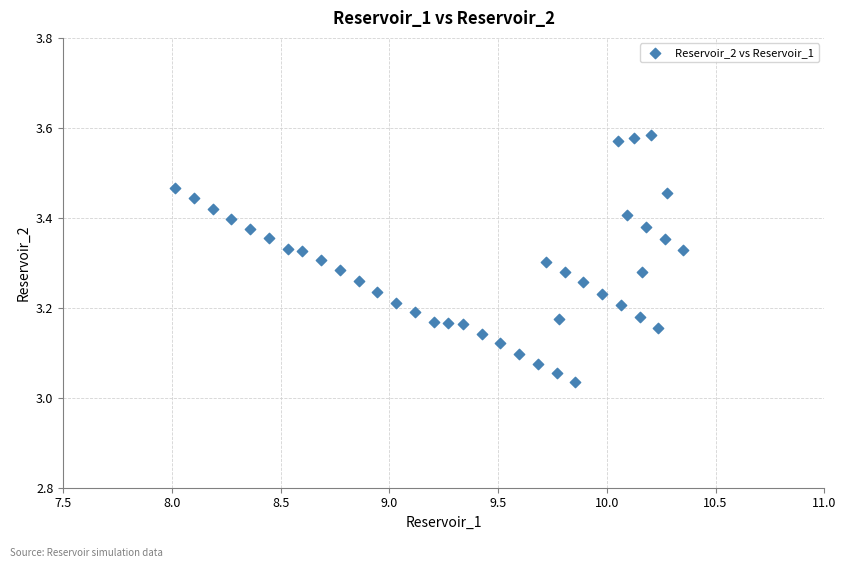

What is the range of X values (max minus min)?

2.3